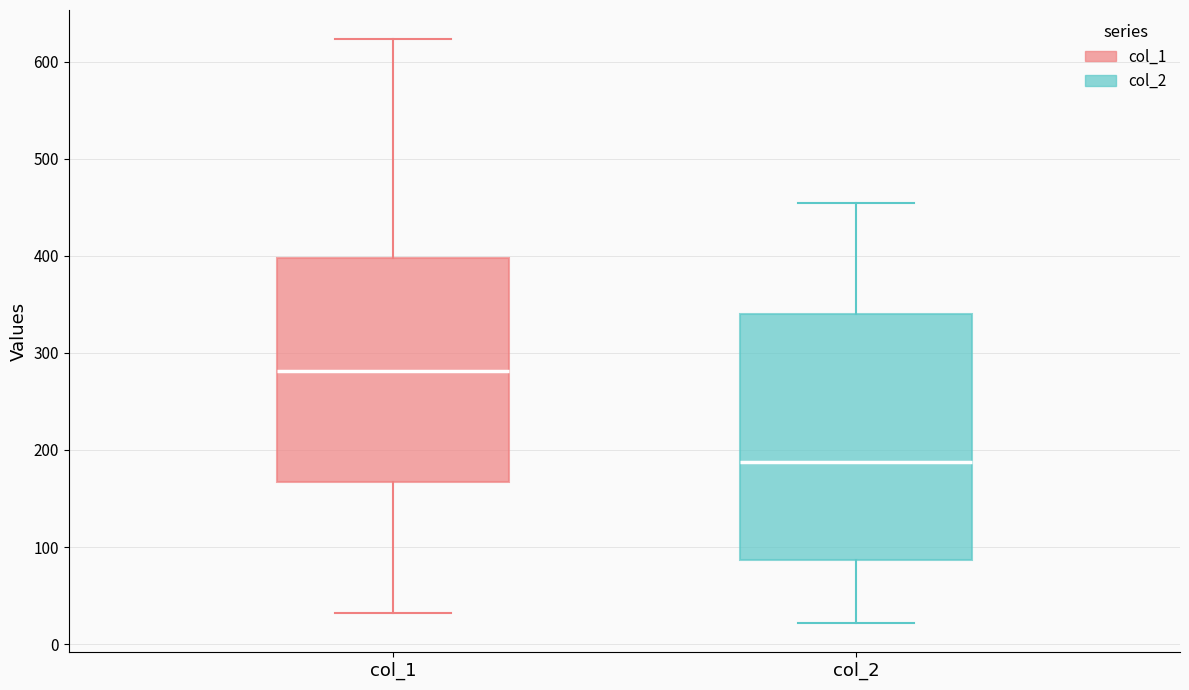

Where does the lower whisker of the box for col_2 end on the y-axis? The values are not printed on the chart, so give them approximately, as read against the axis.

20